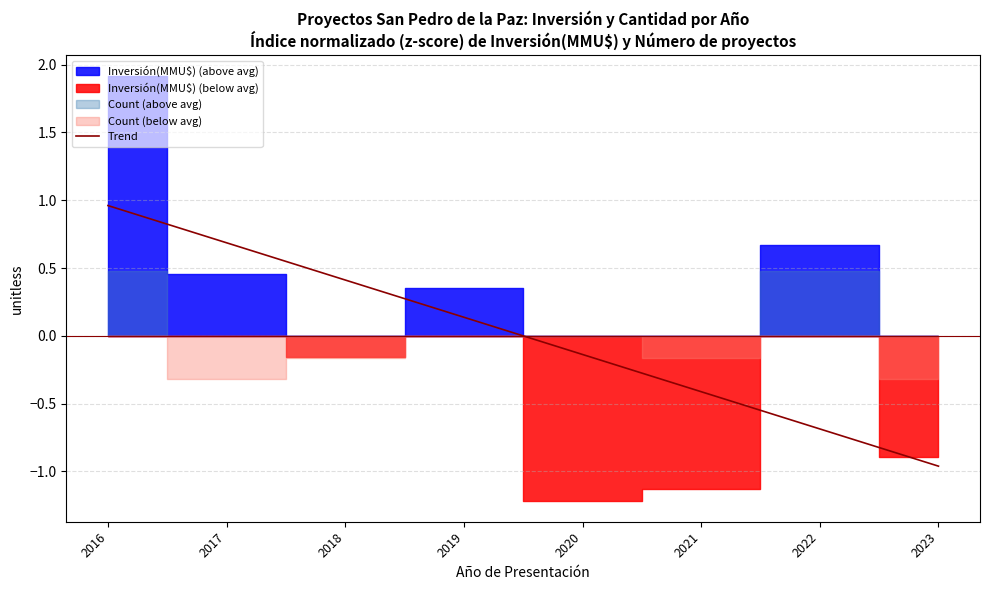

At which label does the data first exceed 0?

2016